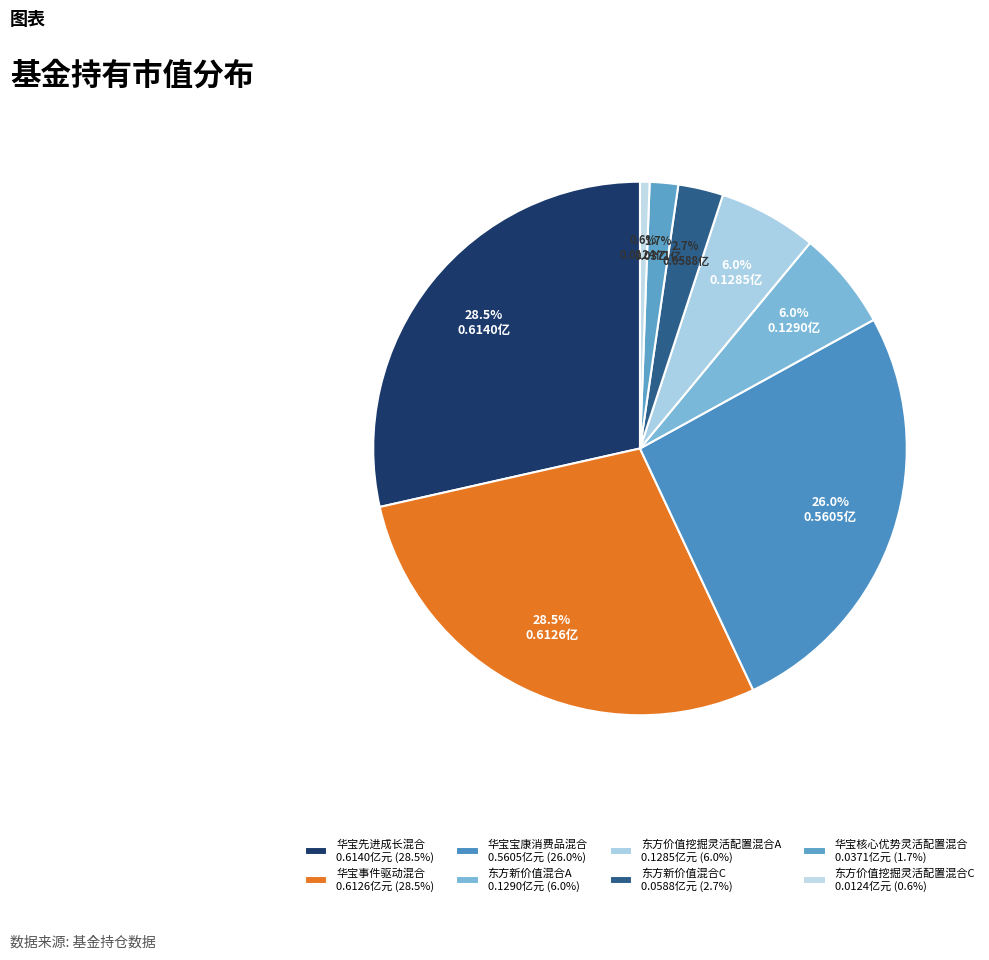

What is the change in value from 华宝宝康消费品混合 to 东方新价值混合C?

-0.5